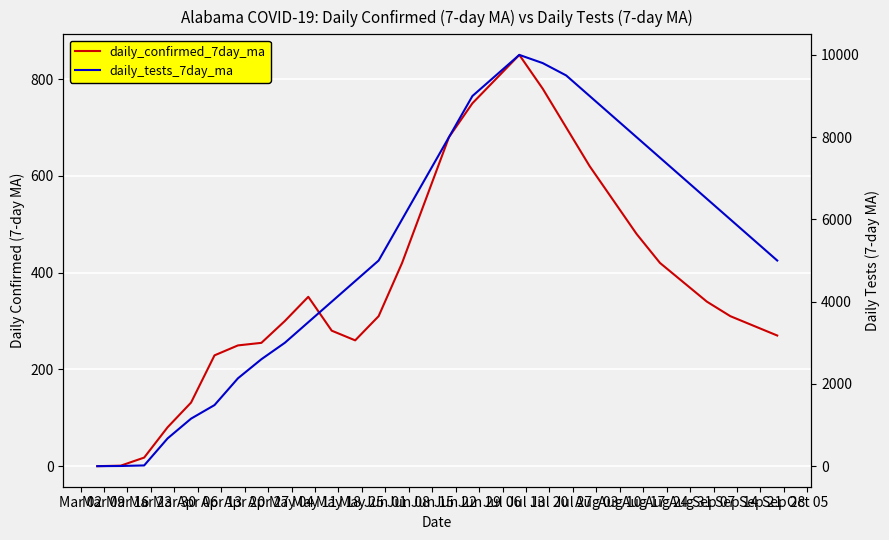

What is the label of the 23rd point from the left?

Aug 03